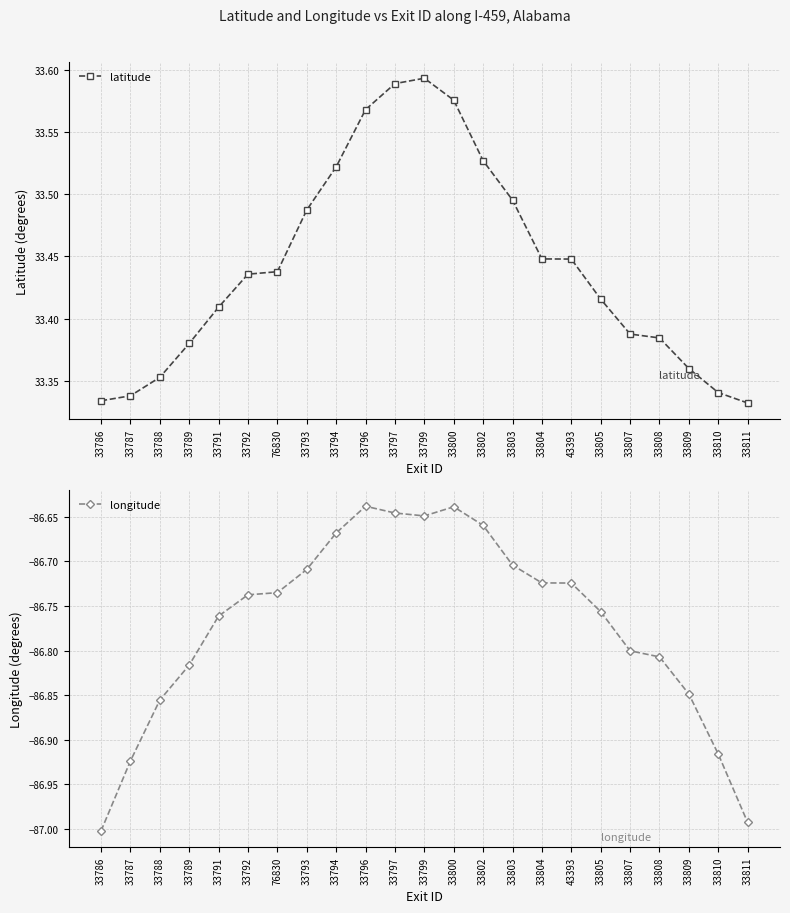

How many interior local peaks does the latitude series have?

1